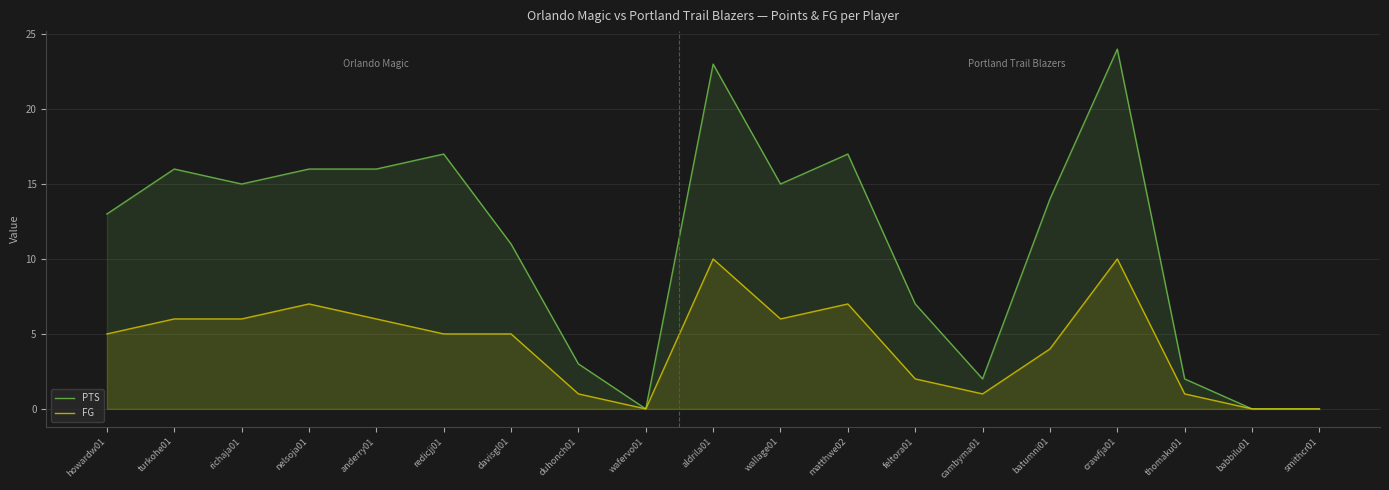

Which category has the highest value in the PTS series?

crawfja01